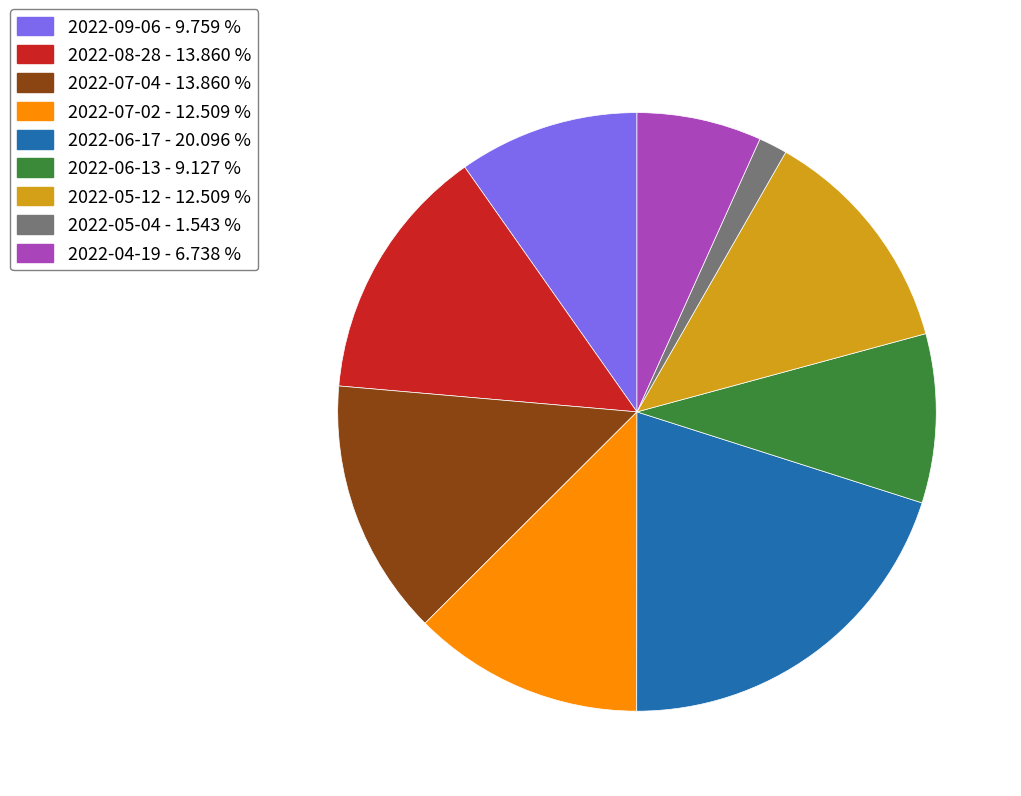

Do 2022-04-19 and 2022-08-28 together represent more than half of the pie?

No